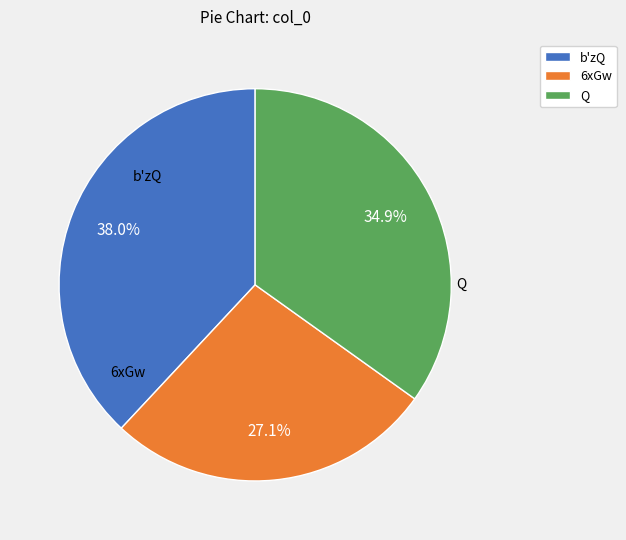

True or false: Q accounts for 48% of the total.

False